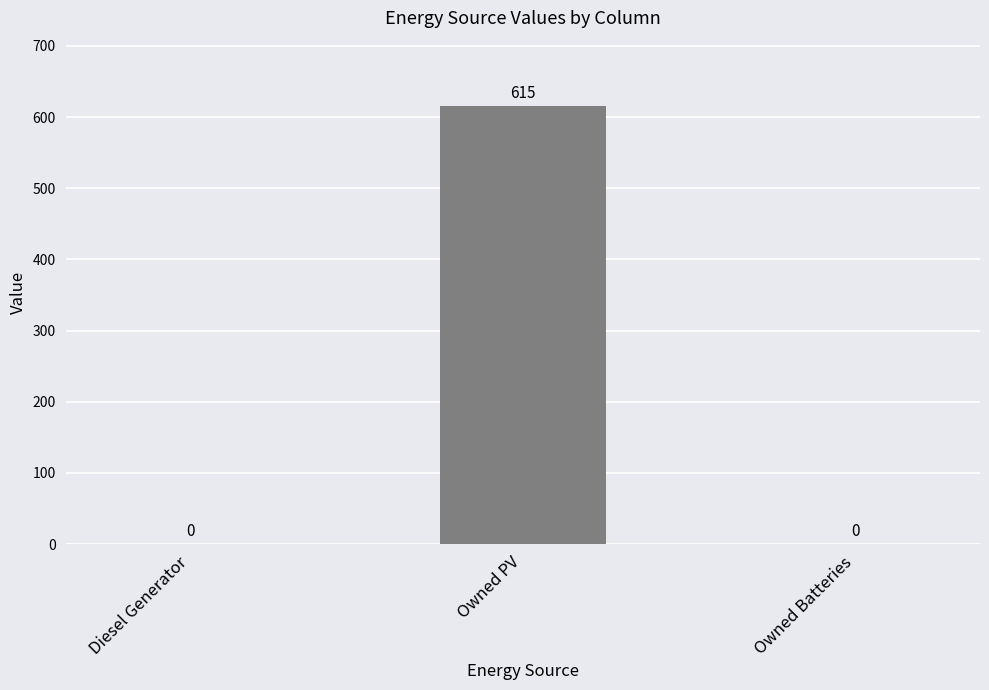

Are the bars horizontal?

No